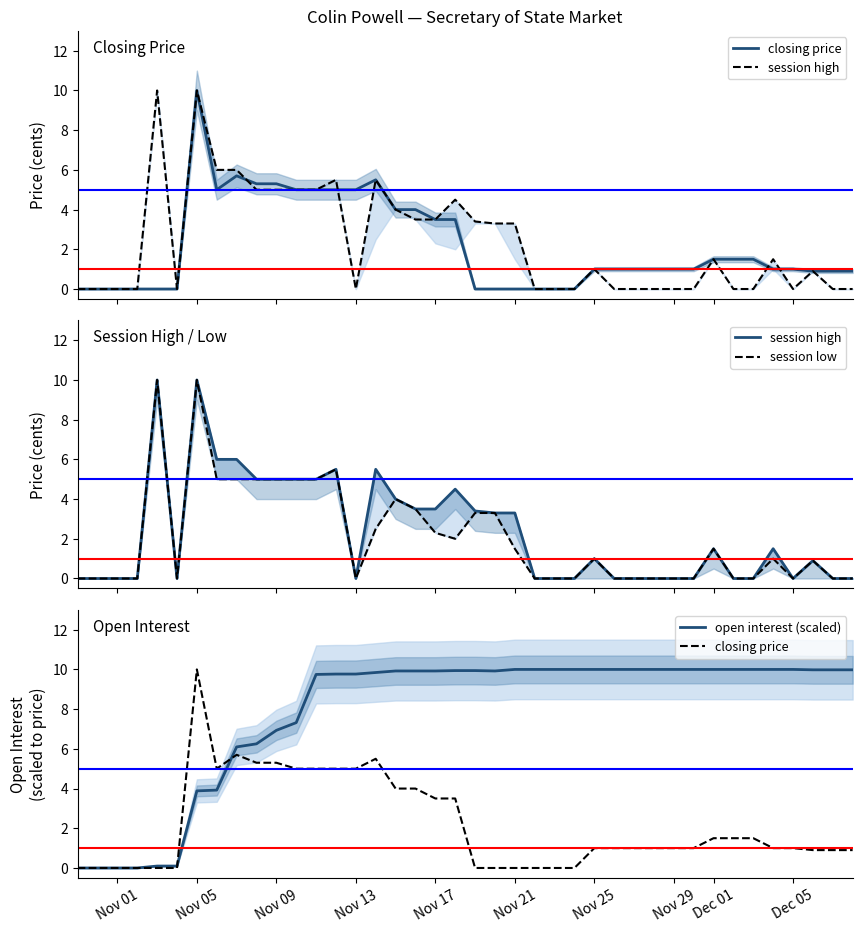

Rank the series by their maximum value, from highest to lowest.

closing price, session high, session low, open interest (scaled)